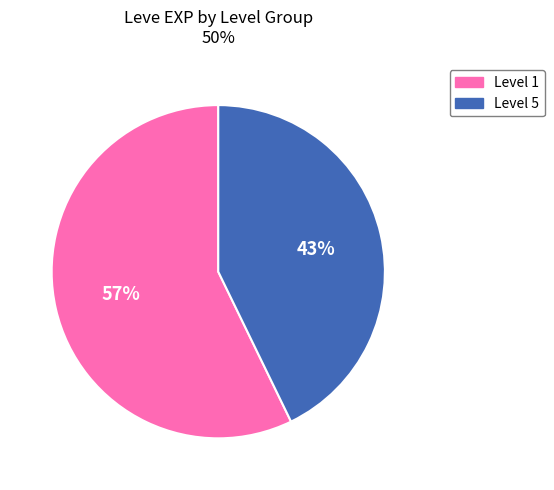

To the nearest percent, what is the average slice percentage?

50%